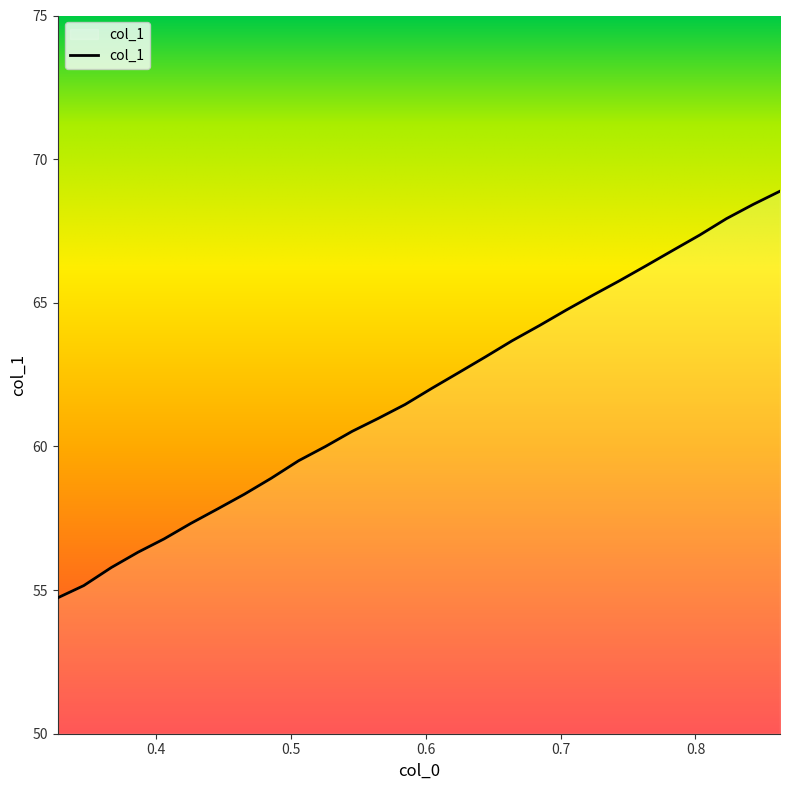

What is the difference between the maximum and minimum values?

14.2